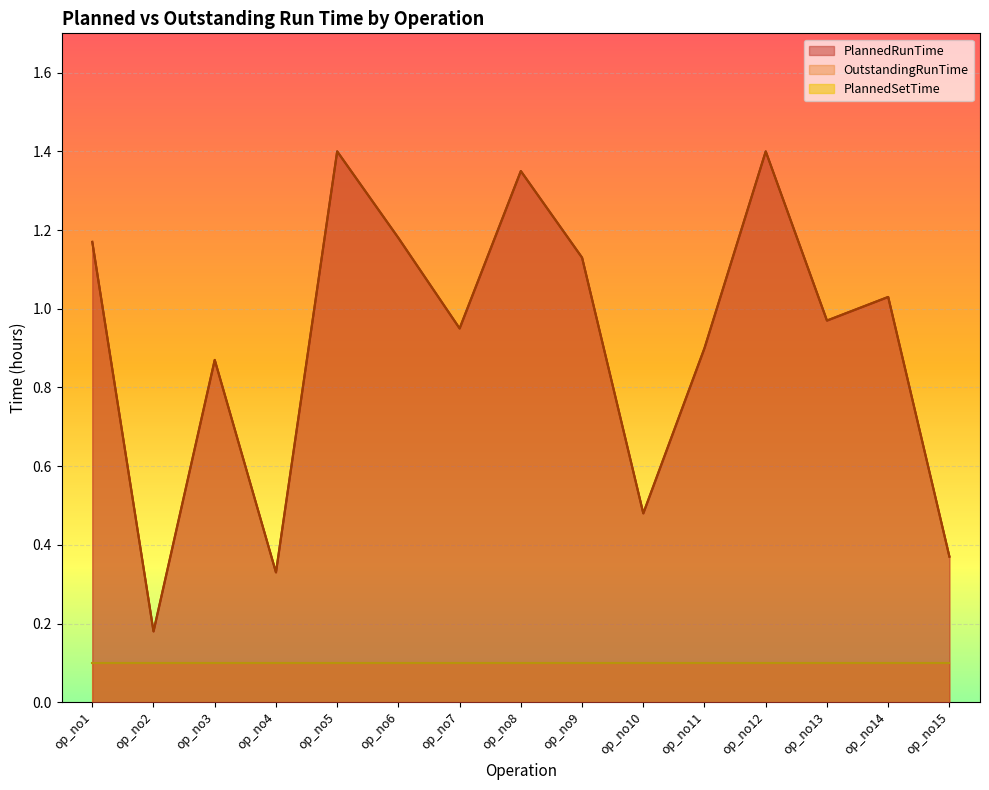

The value of PlannedRunTime at op_no11 is 0.4. True or false?

False